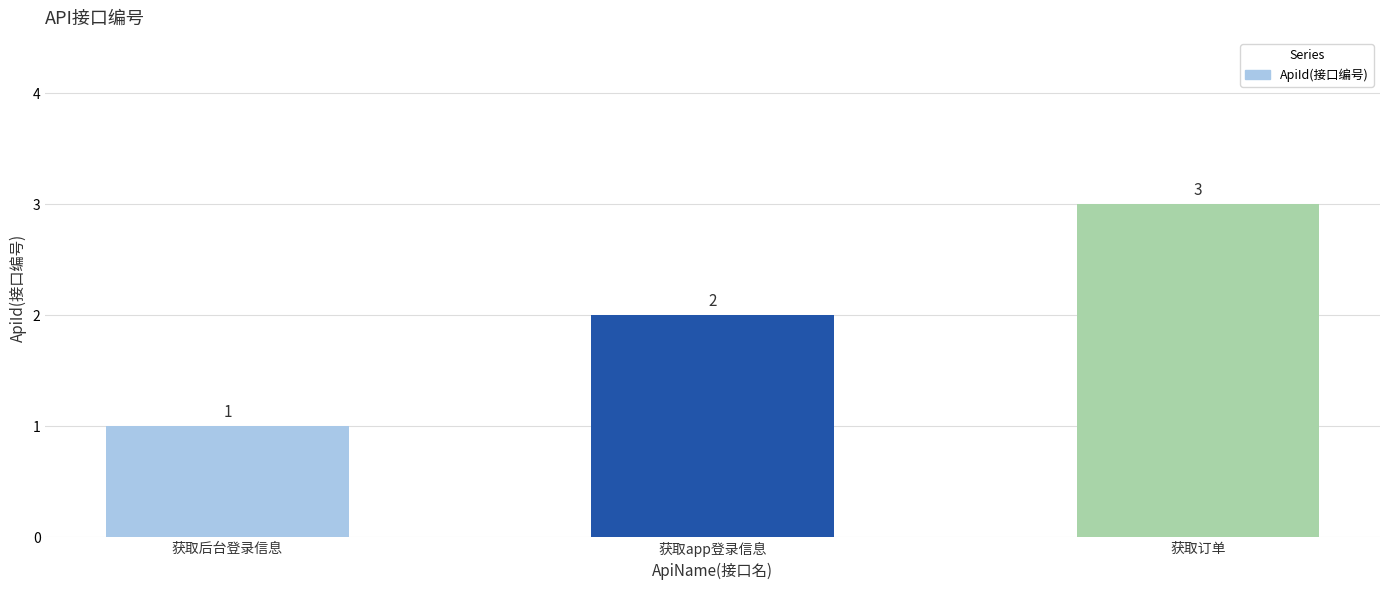

What is the label of the 2nd bar from the left?

获取app登录信息